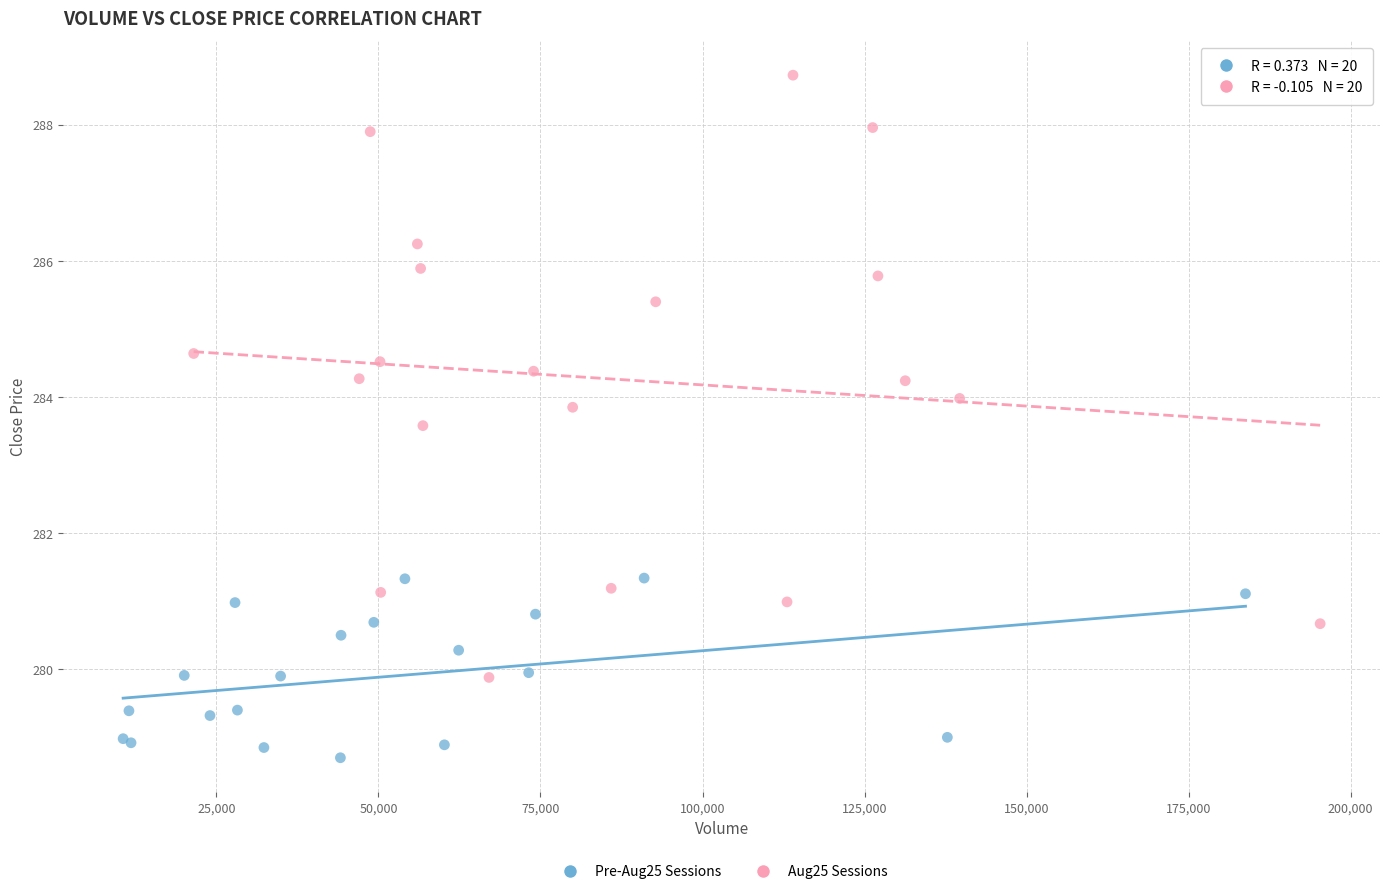

Which series reaches the minimum Y coordinate?

Pre-Aug25 Sessions